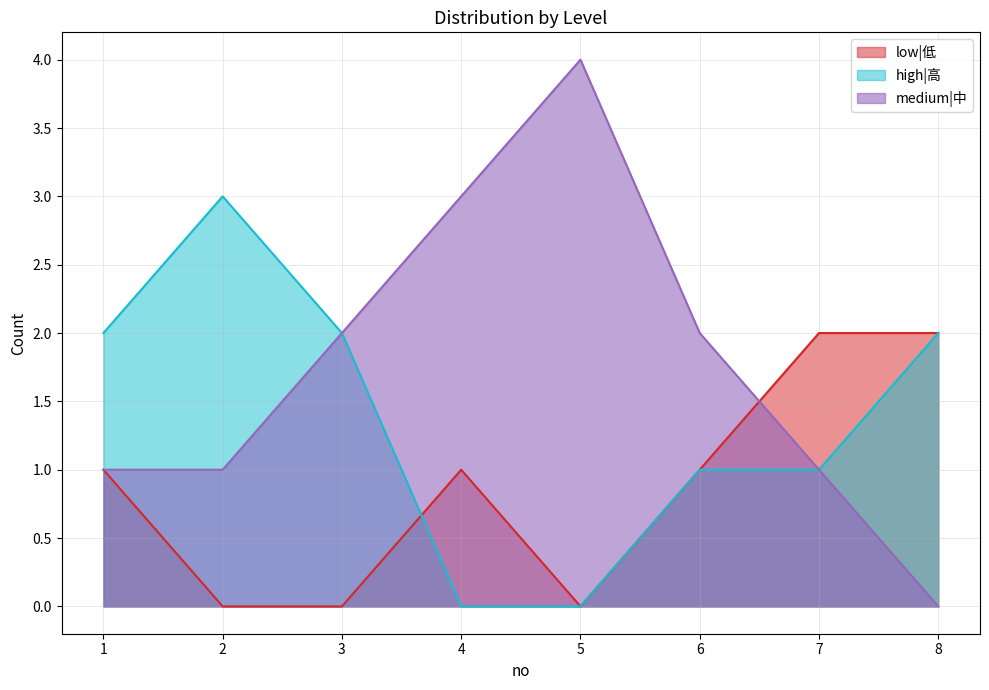

How many low|低 values are between 0 and 2?

8